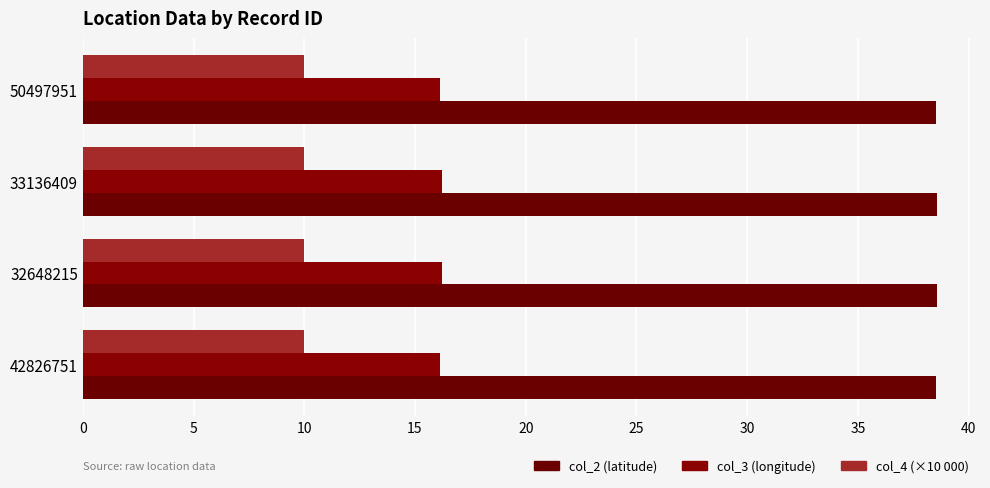

Count the number of categories in the chart.

4